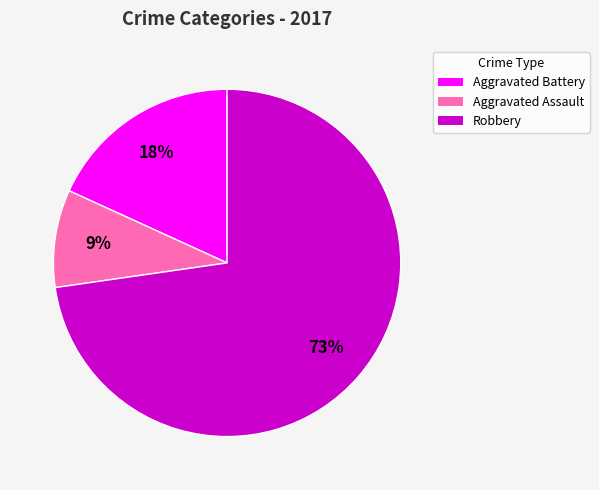

Between Robbery and Aggravated Assault, which is larger?

Robbery